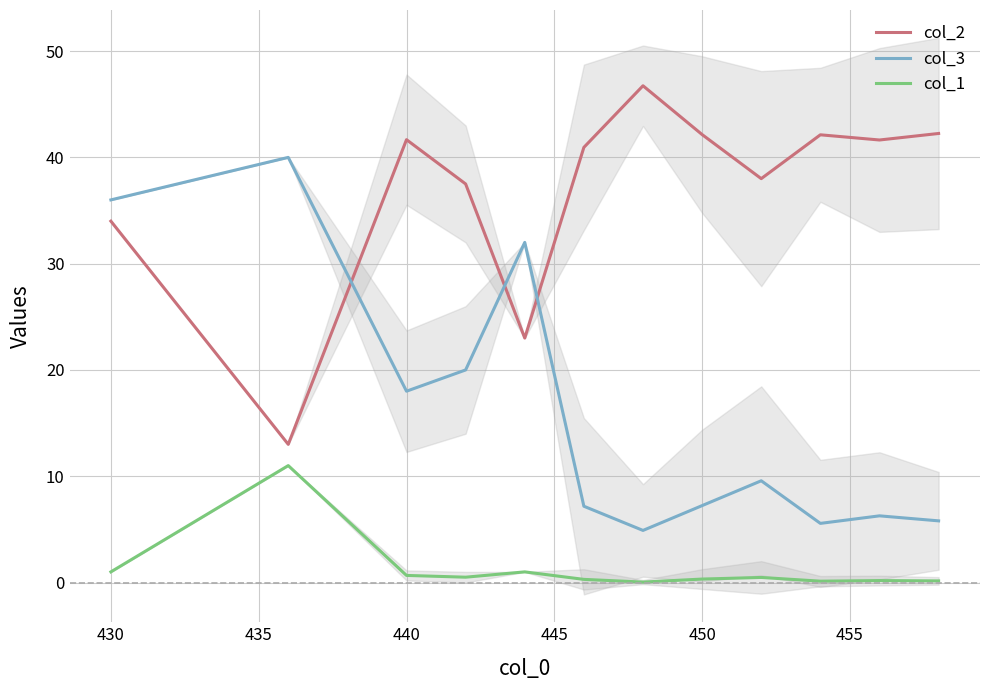

Is this an area chart (filled region under the line)?

No